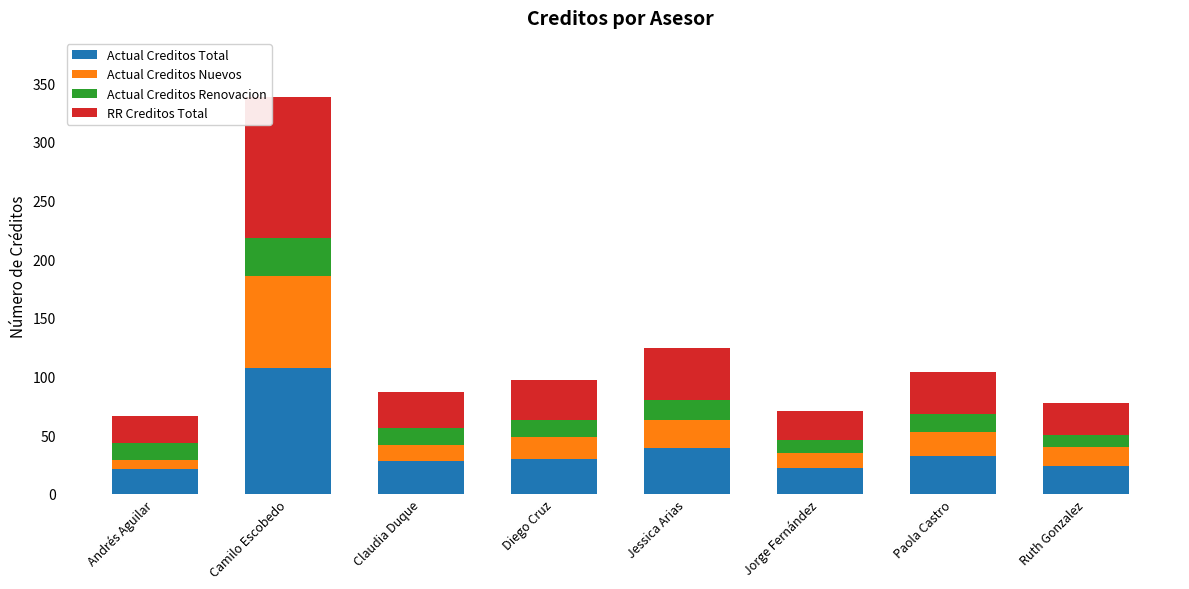

The value of Actual Creditos Total at Paola Castro is 32. True or false?

True